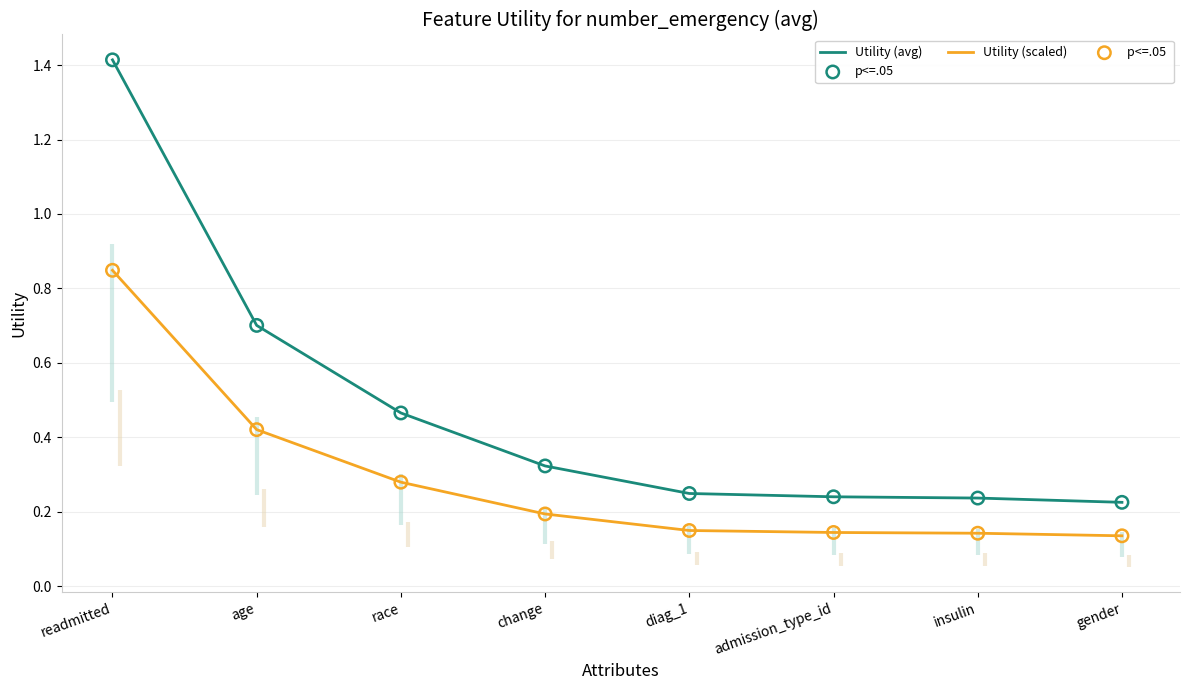

At which category is the sum across all series the highest?

readmitted